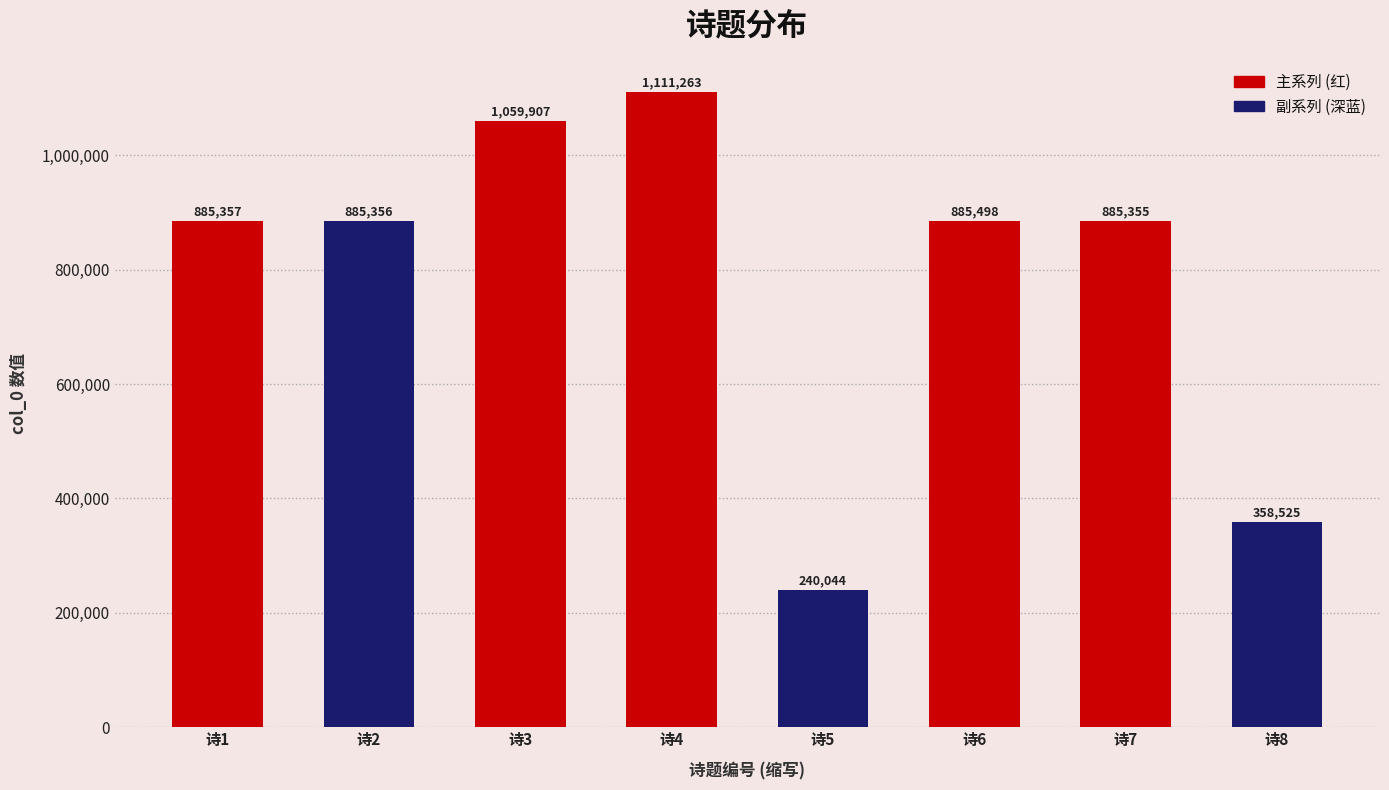

Is it true that the value at 诗6 is 885498?

True